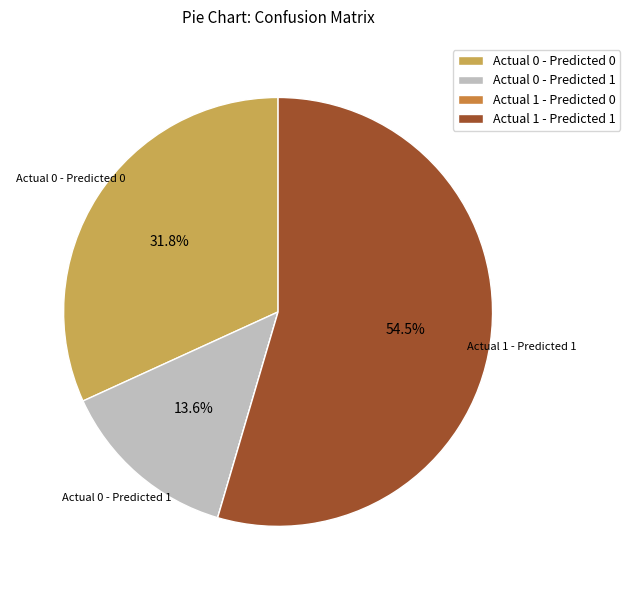

Which slice is the largest?

Actual 1 - Predicted 1